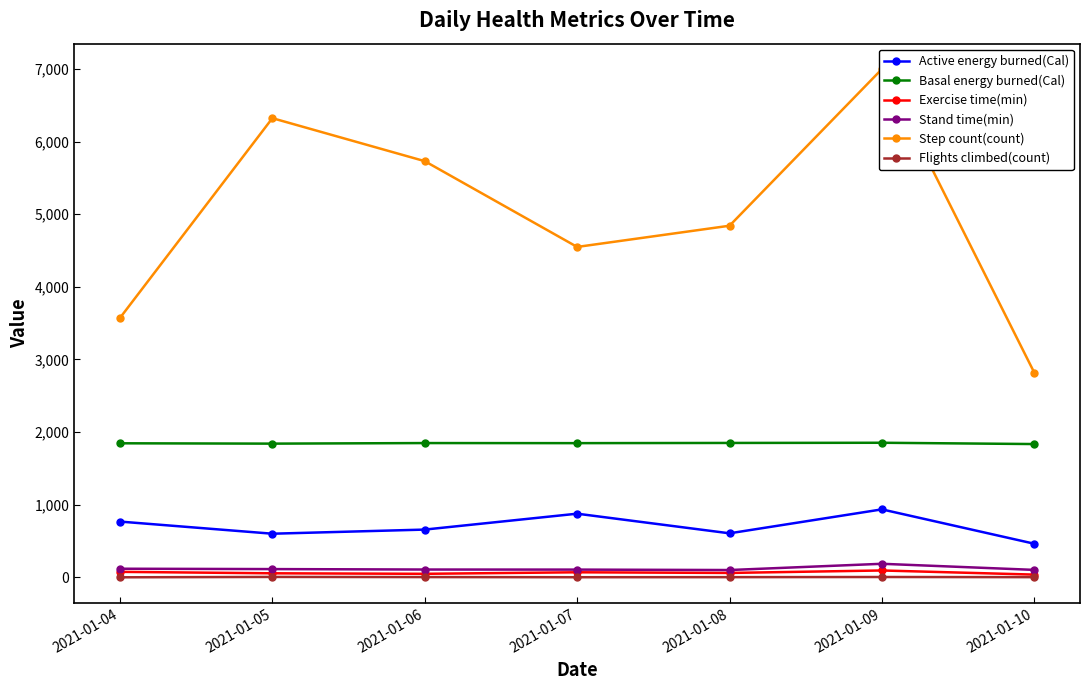

Rank the series by their maximum value, from highest to lowest.

Step count(count), Basal energy burned(Cal), Active energy burned(Cal), Stand time(min), Exercise time(min), Flights climbed(count)